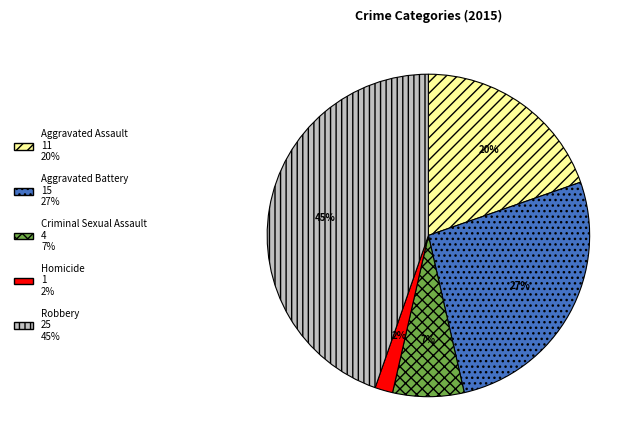

Count the number of slices in the pie.

5